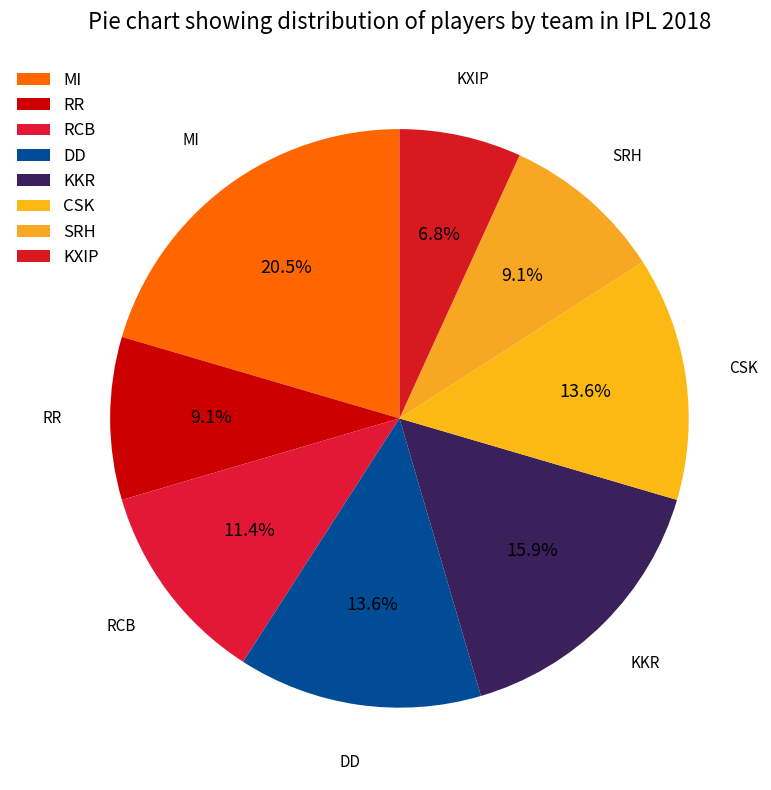

Count the number of slices in the pie.

8